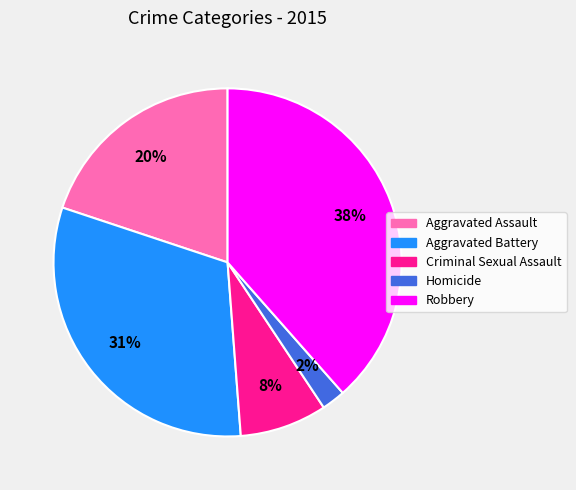

The Aggravated Battery slice represents 43% of the pie. True or false?

False